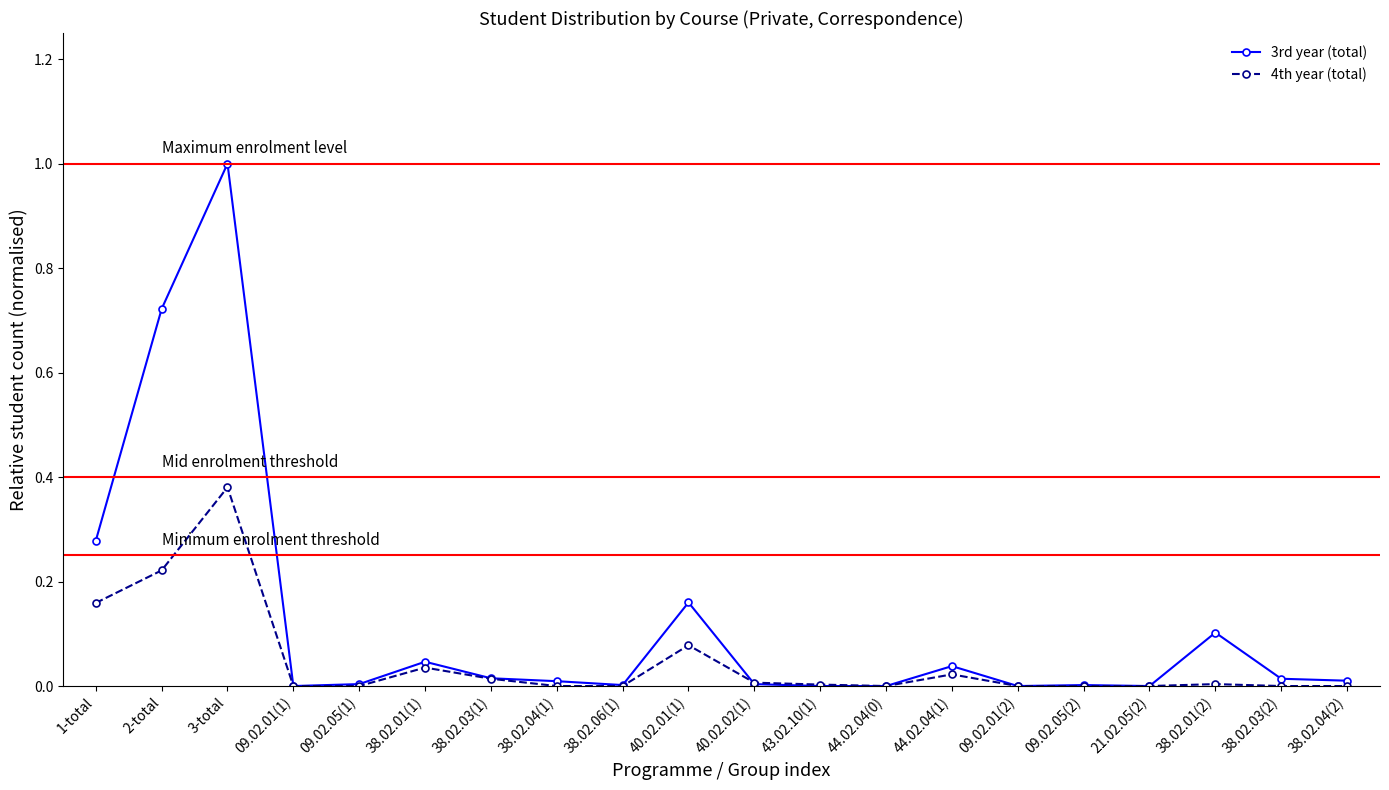

The 4th year (total) series shows 0.0 at 09.02.01(2). True or false?

True